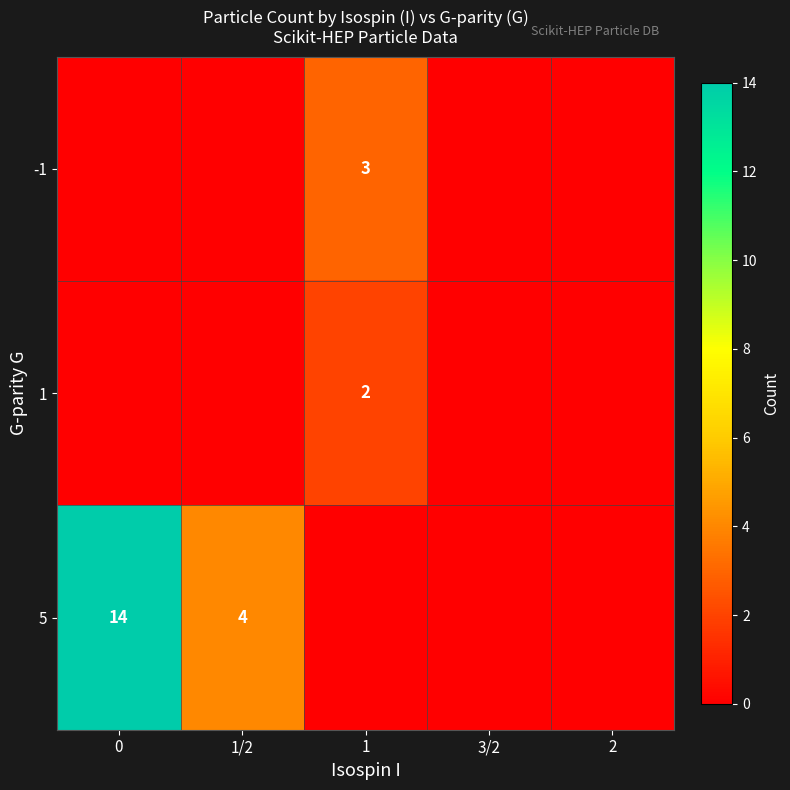

The -1 series shows 5 at 1. True or false?

False